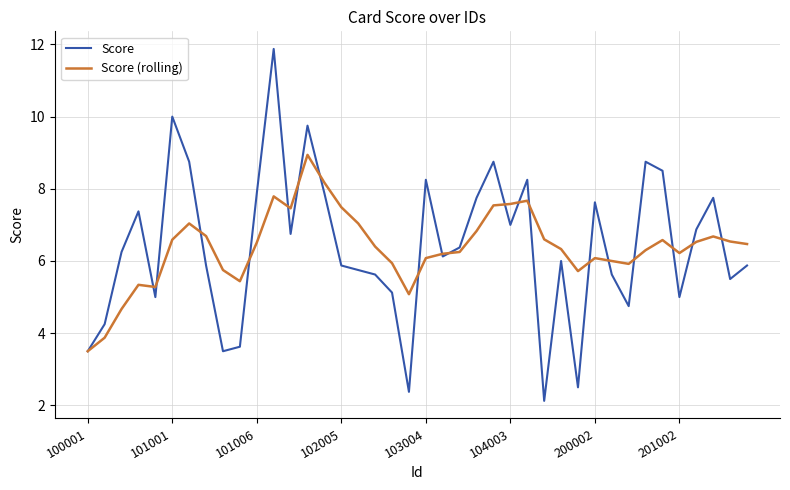

What is the greatest value displayed?

11.9